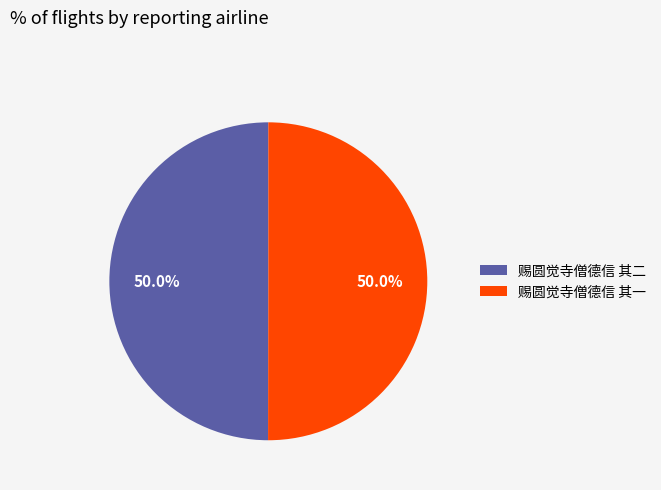

Combined, what portion of the pie is 赐圆觉寺僧德信 其一 and 赐圆觉寺僧德信 其二?

100.0%